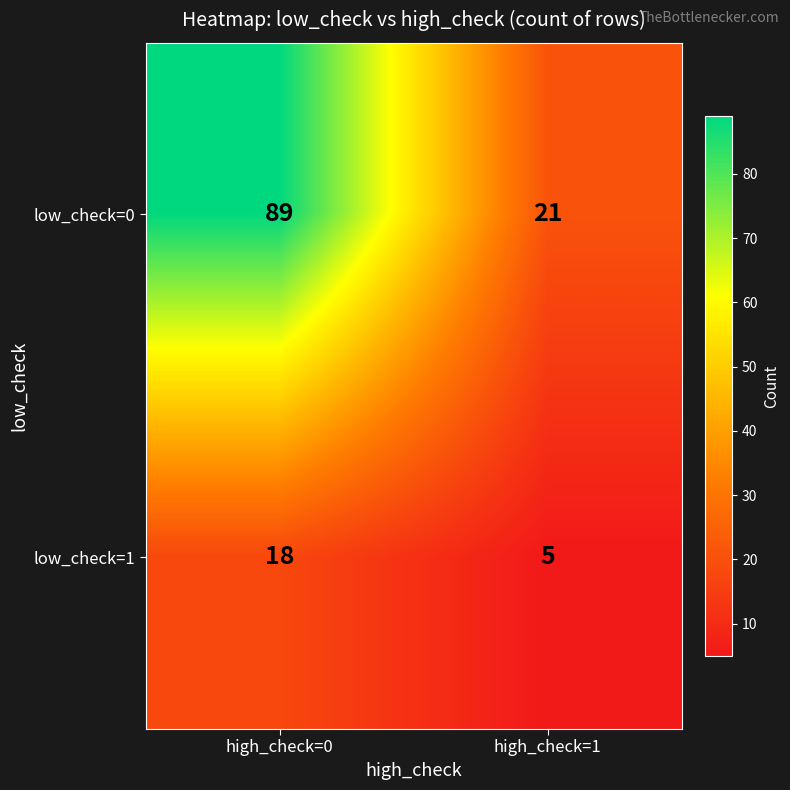

What is the sum of the low_check=0 values at high_check=1 and high_check=0?

110